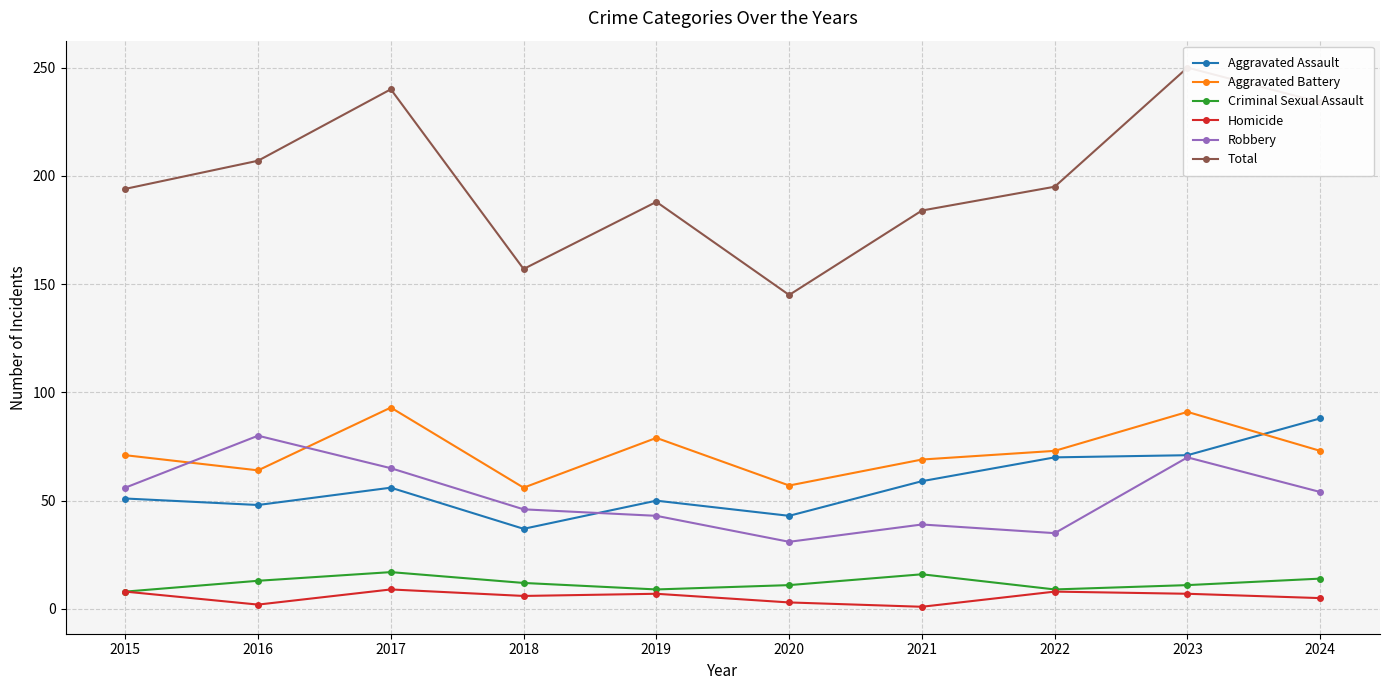

Which category has the lowest value across all series?

2021